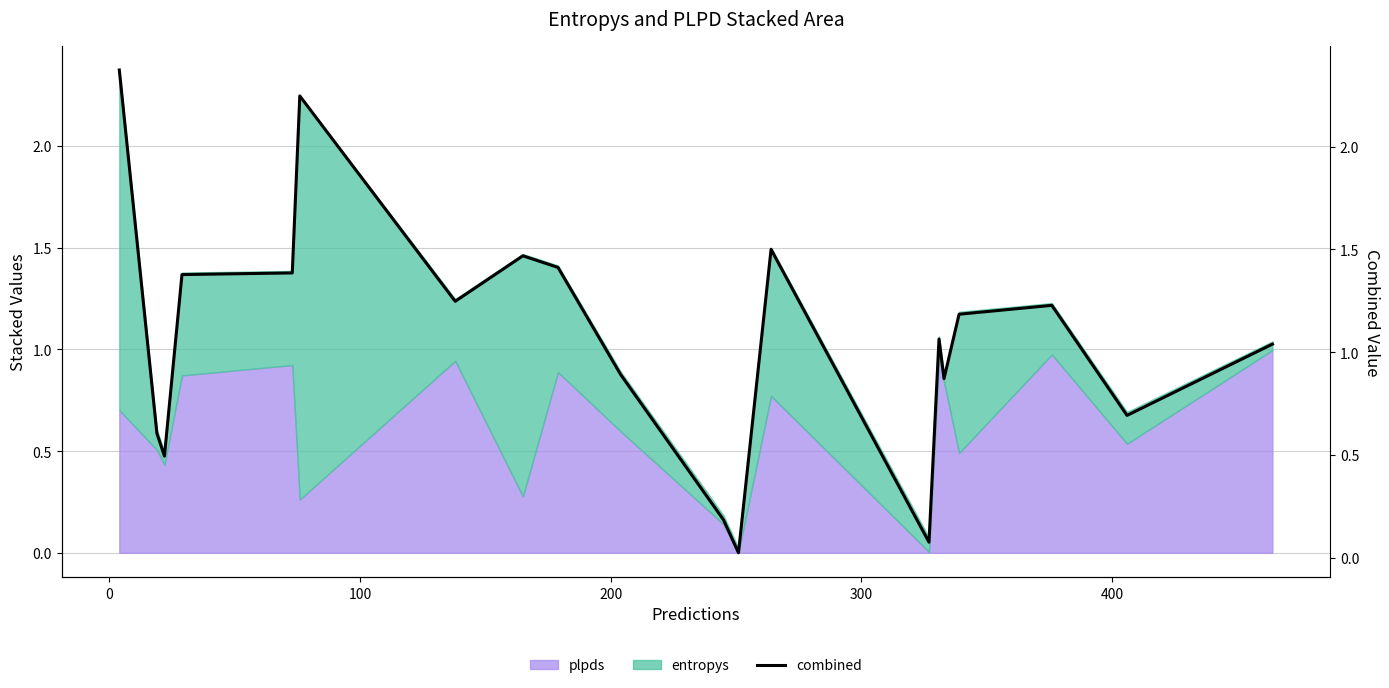

What is the difference between the maximum and second lowest values?

2.3